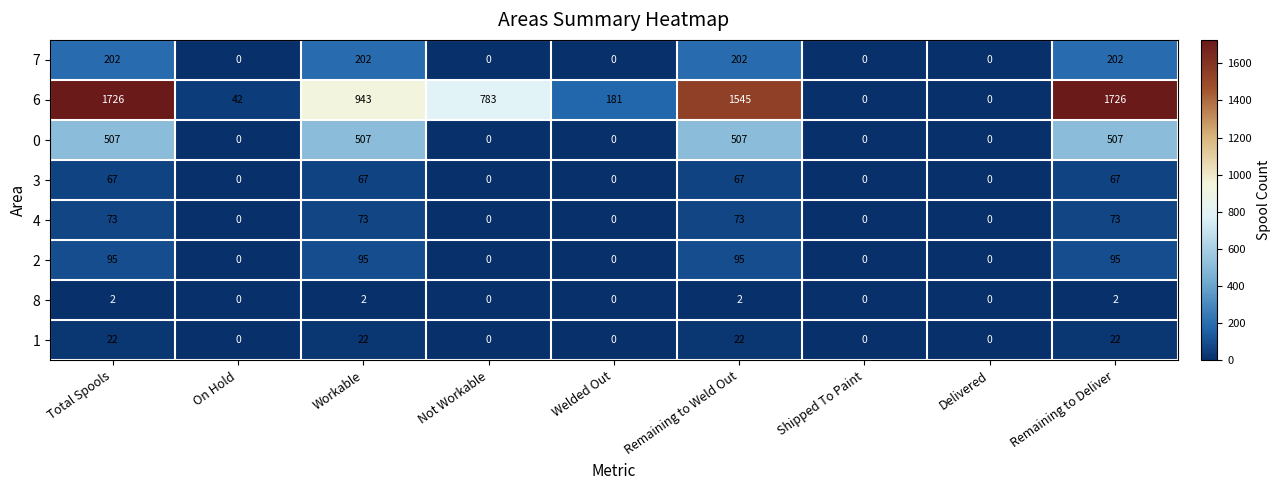

List the series in order of their peak value, lowest first.

8, 1, 3, 4, 2, 7, 0, 6